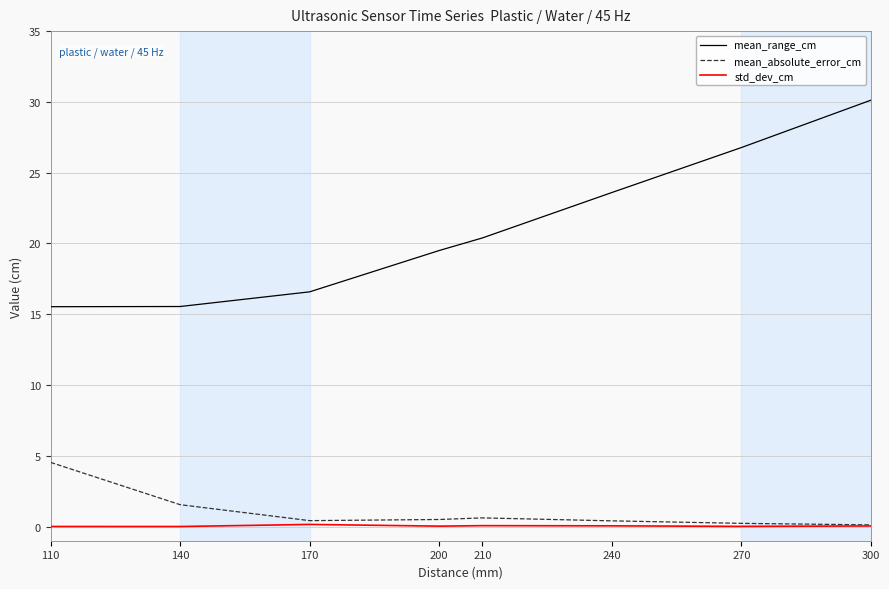

At which label does mean_absolute_error_cm reach its peak?

110